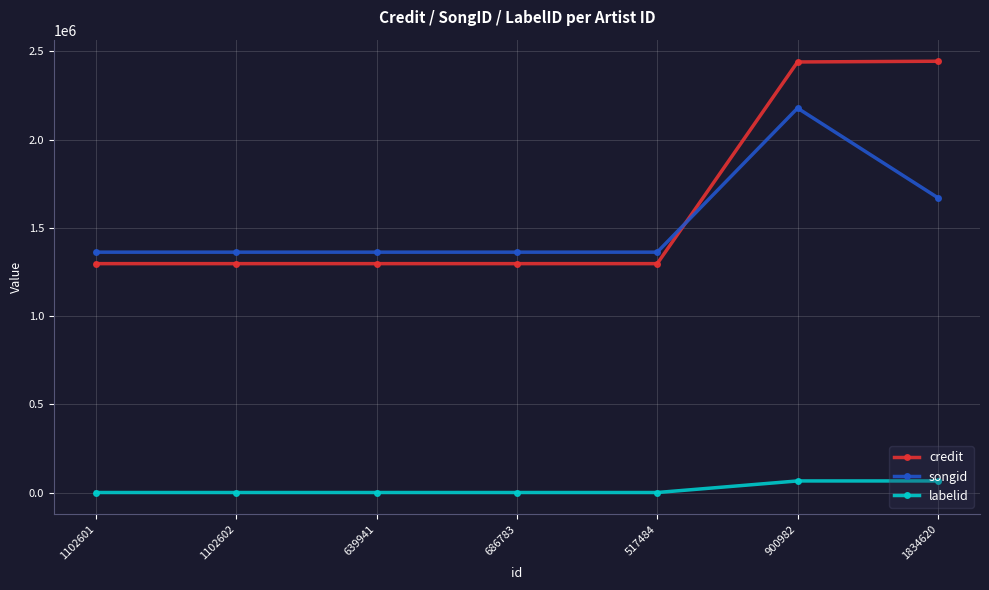

Which series has the largest total across all categories?

credit